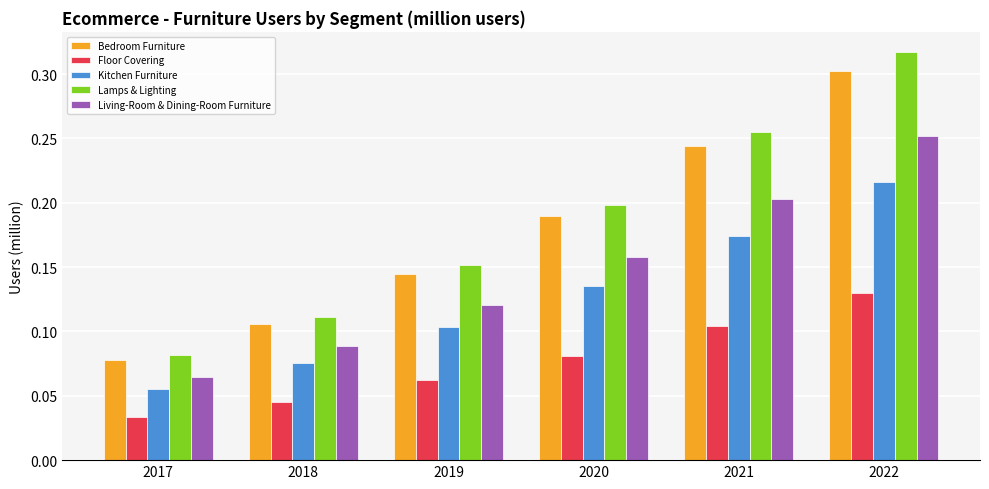

Which series changed the most between 2018 and 2022?

Lamps & Lighting